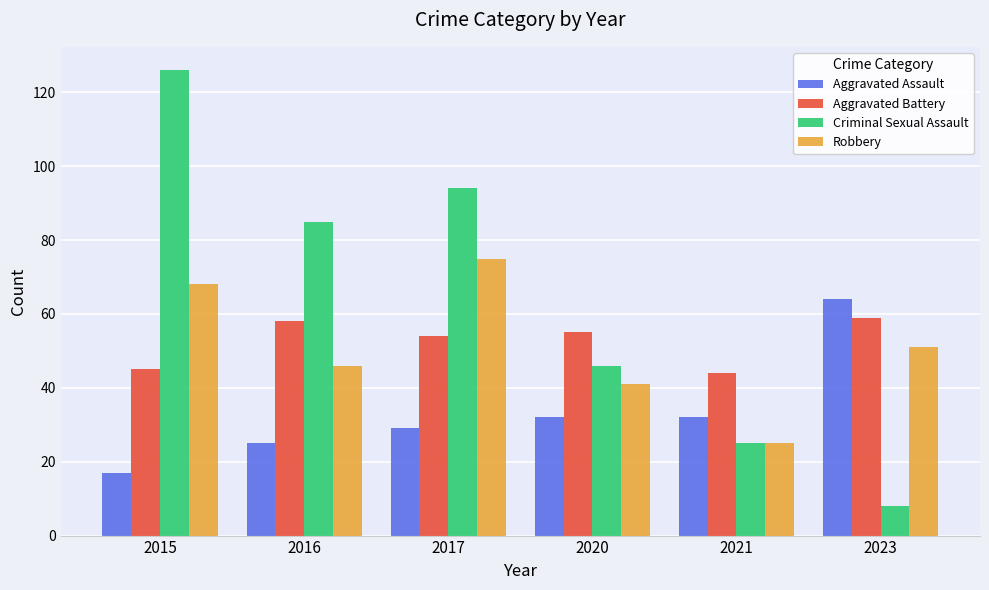

Count the number of categories in the chart.

6